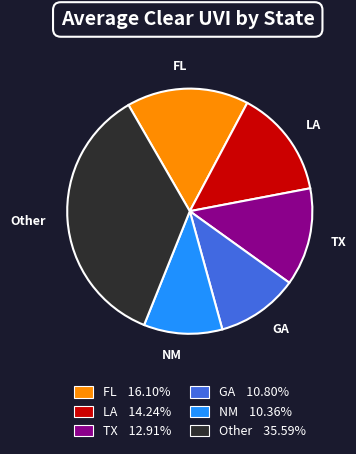

Approximately how many times larger is the value at Other 35.59% compared to NM 10.36%?

3.4